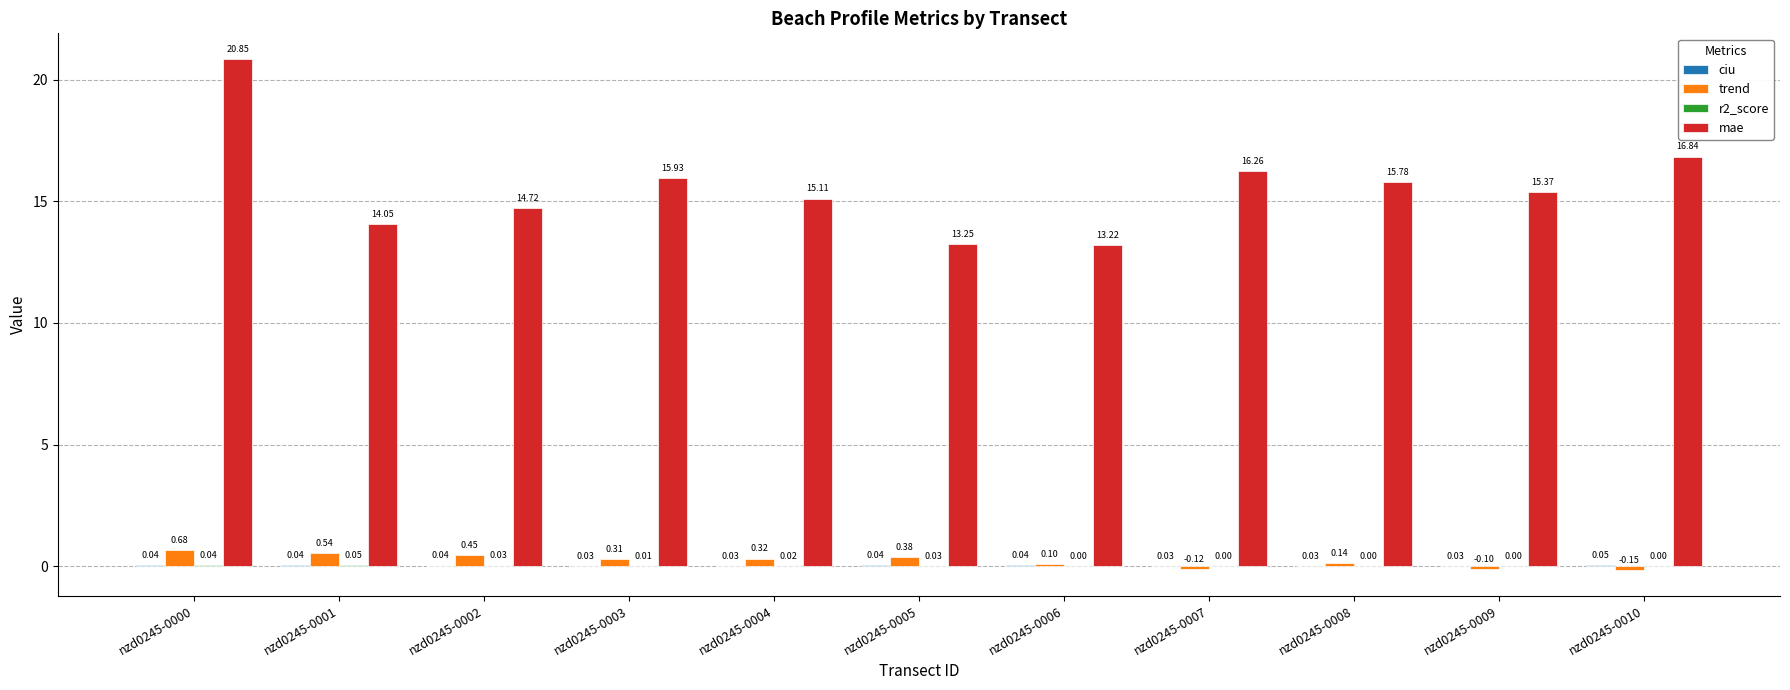

The trend series shows -0.1 at nzd0245-0007. True or false?

True